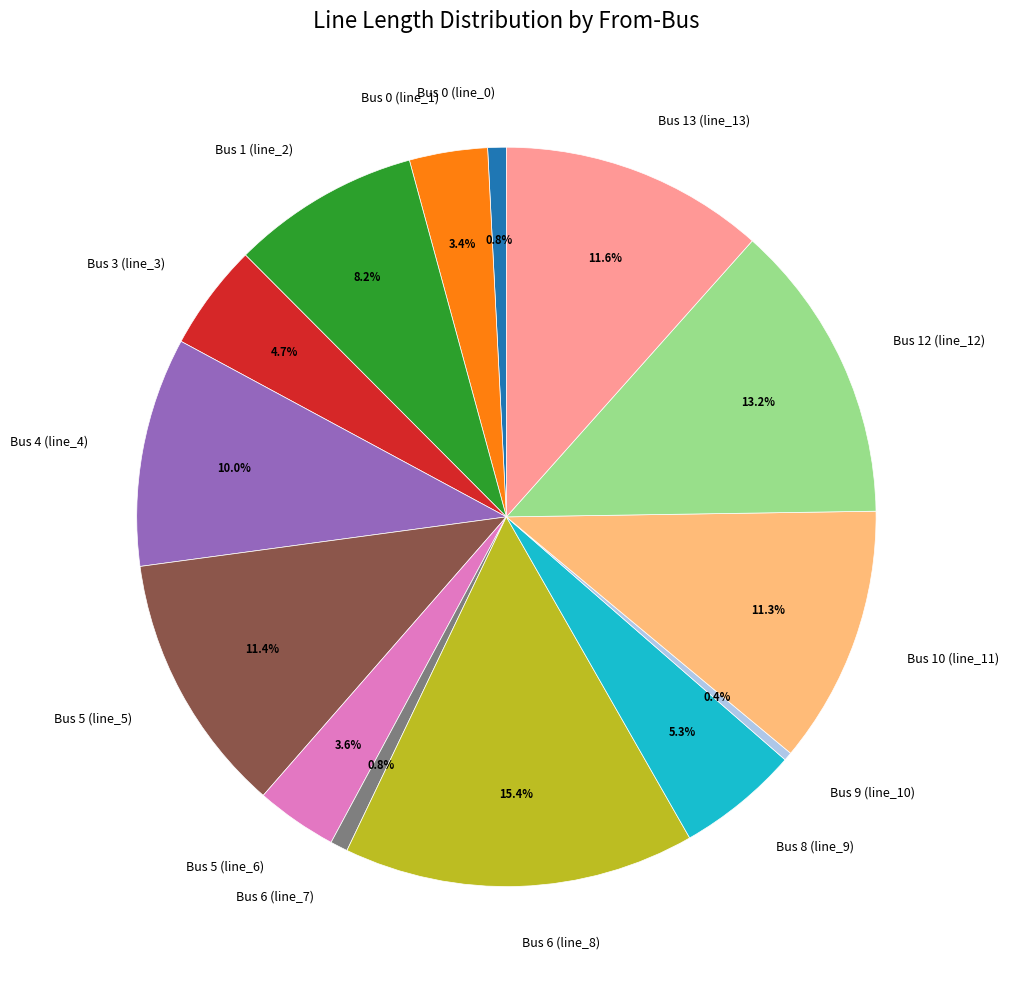

How much of the chart is everything except Bus 0 (line_1)?

96.6%